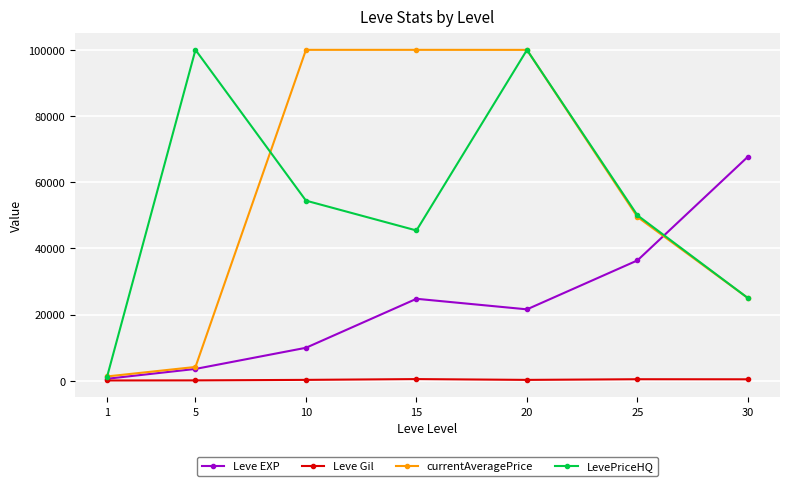

Read the currentAveragePrice value at 1.

1332.6